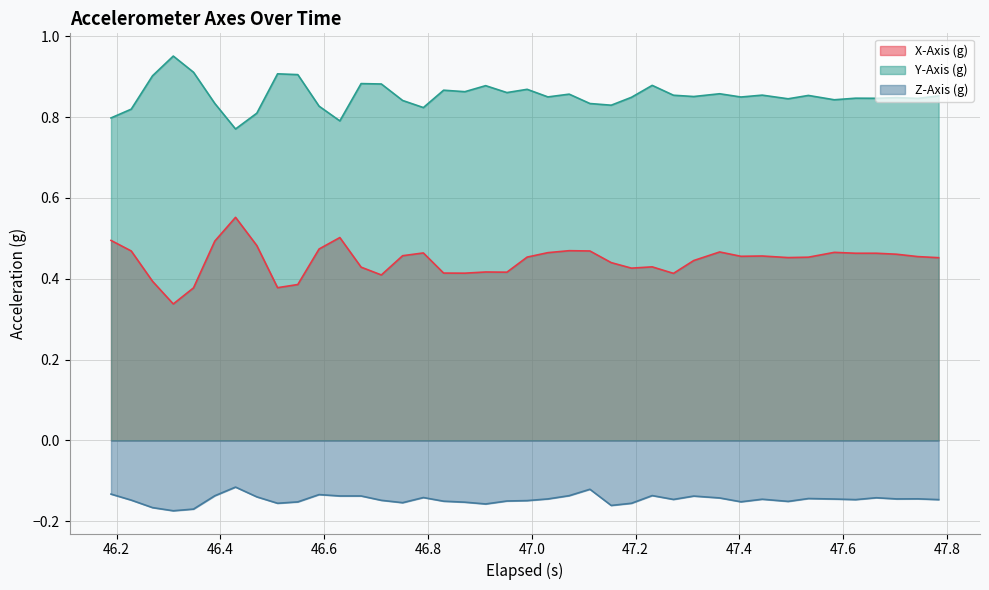

True or false: X-Axis (g) and Z-Axis (g) intersect in this chart.

False